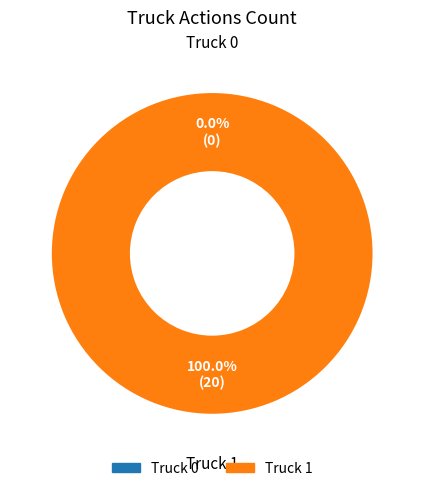

What is the largest slice in the pie chart?

Truck 1